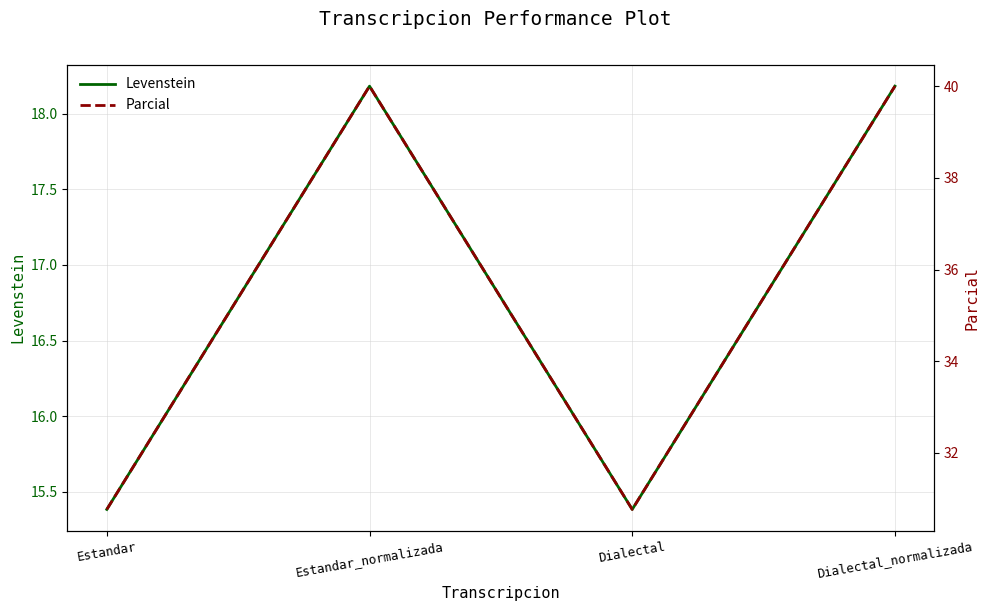

The Parcial series shows 30.8 at Dialectal. True or false?

True